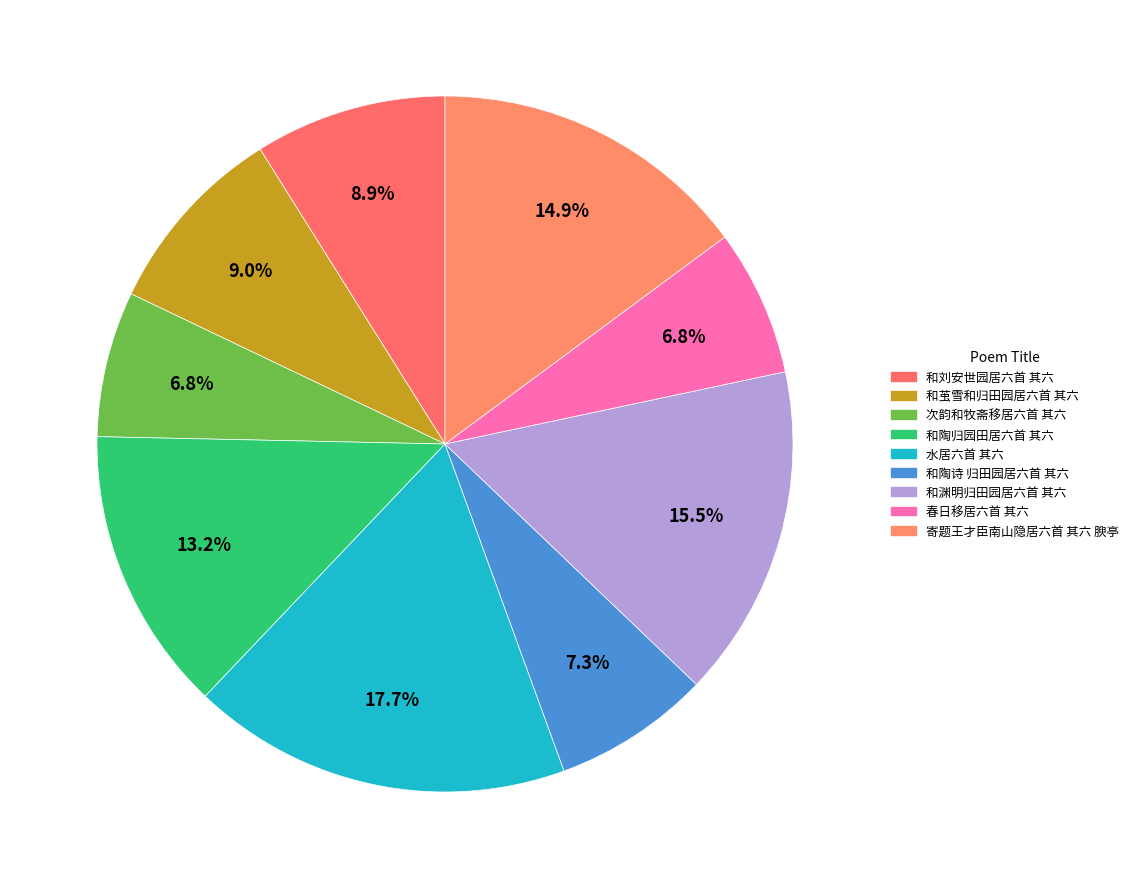

The 春日移居六首 其六 slice represents 7% of the pie. True or false?

True